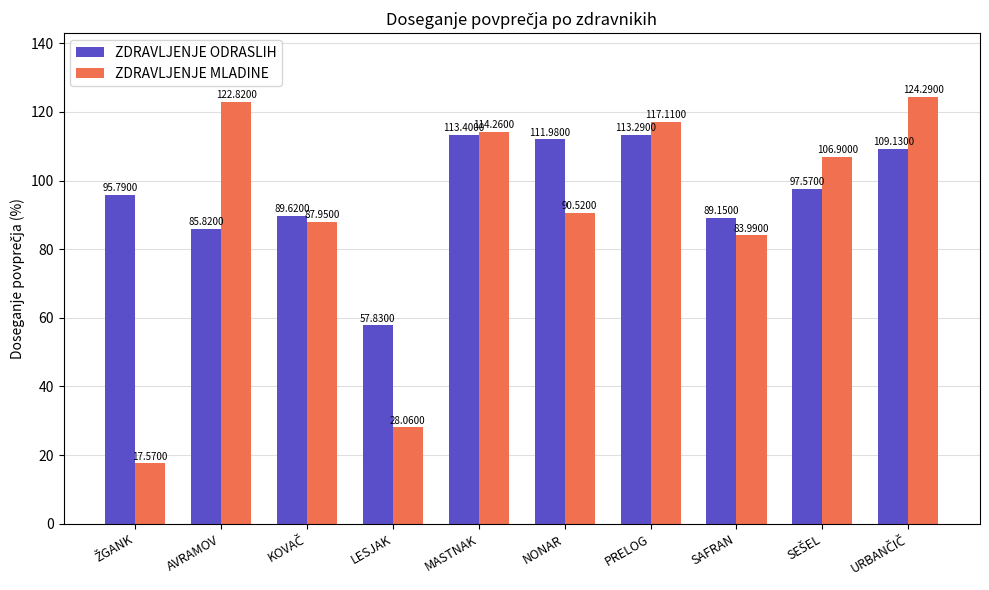

What is the spread (max minus min) of values at LESJAK?

29.8